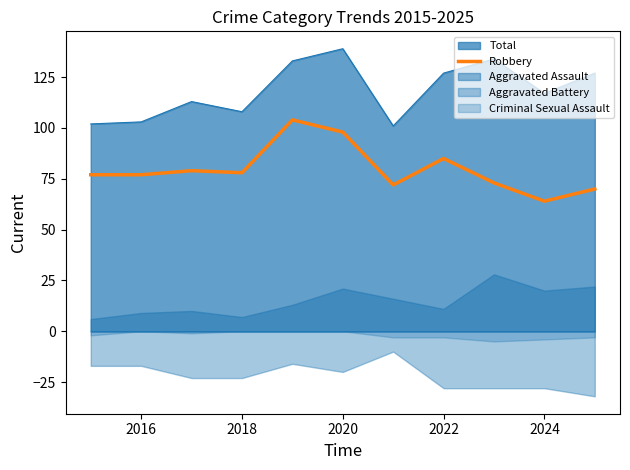

How many values exceed 77?

5